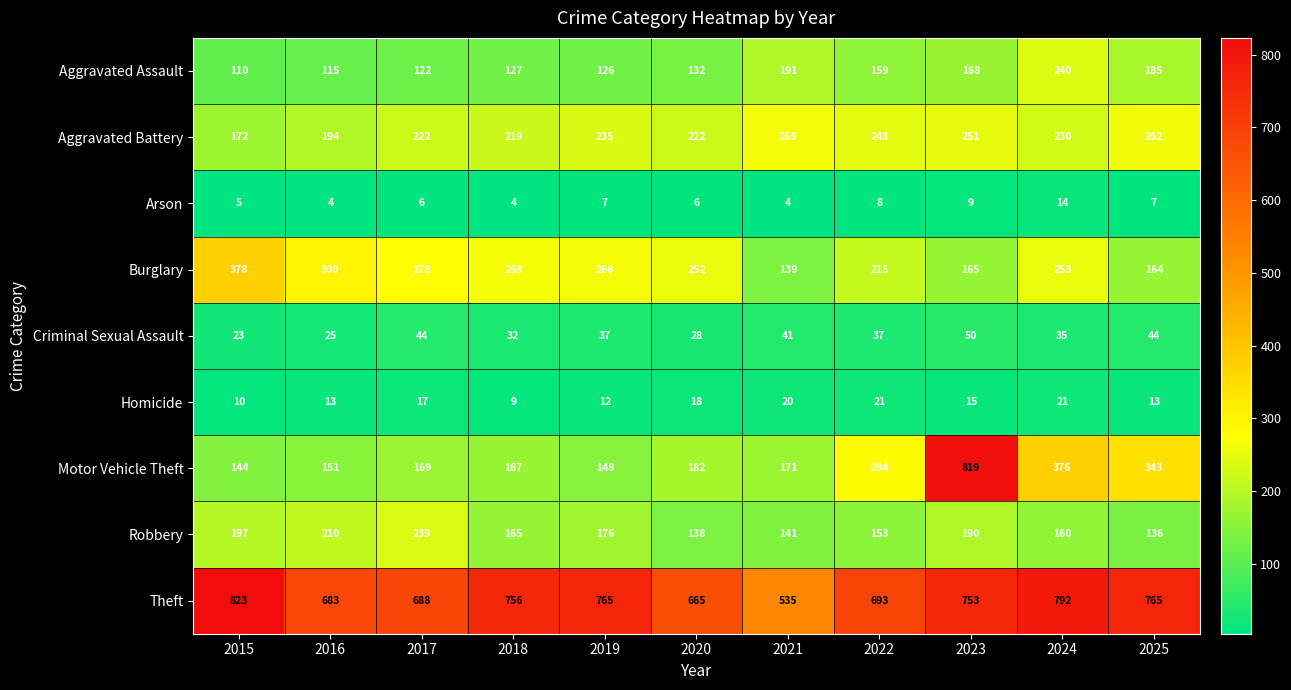

How many categories are shown in the chart?

11